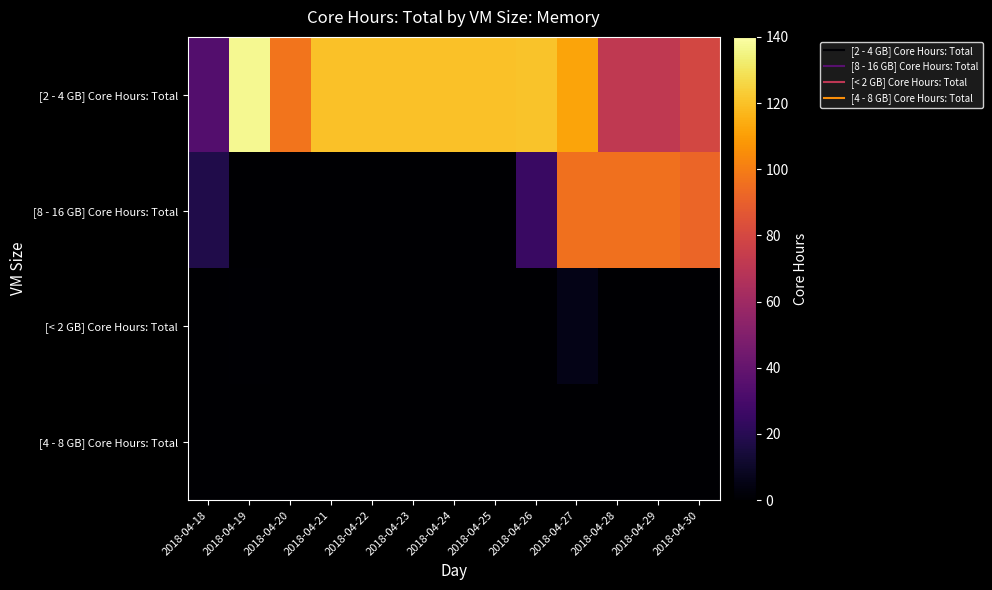

Reading left to right, list all the values displayed in this chart.

[2 - 4 GB] Core Hours: Total: 2018-04-18=33.9	2018-04-19=137.2	2018-04-20=97.1	2018-04-21=120.0	2018-04-22=120.0	2018-04-23=120.0	2018-04-24=120.0	2018-04-25=120.0	2018-04-26=120.5	2018-04-27=111.7	2018-04-28=72.0	2018-04-29=72.0	2018-04-30=79.6
[8 - 16 GB] Core Hours: Total: 2018-04-18=17.7	2018-04-19=0.0	2018-04-20=0.0	2018-04-21=0.0	2018-04-22=0.0	2018-04-23=0.0	2018-04-24=0.0	2018-04-25=0.0	2018-04-26=25.4	2018-04-27=96.0	2018-04-28=96.0	2018-04-29=96.0	2018-04-30=92.1
[< 2 GB] Core Hours: Total: 2018-04-18=0.0	2018-04-19=0.9	2018-04-20=0.0	2018-04-21=0.0	2018-04-22=0.0	2018-04-23=0.0	2018-04-24=0.0	2018-04-25=0.0	2018-04-26=0.0	2018-04-27=5.7	2018-04-28=0.0	2018-04-29=0.0	2018-04-30=0.0
[4 - 8 GB] Core Hours: Total: 2018-04-18=0.5	2018-04-19=0.0	2018-04-20=0.0	2018-04-21=0.0	2018-04-22=0.0	2018-04-23=0.0	2018-04-24=0.0	2018-04-25=0.0	2018-04-26=0.0	2018-04-27=0.0	2018-04-28=0.0	2018-04-29=0.0	2018-04-30=0.0